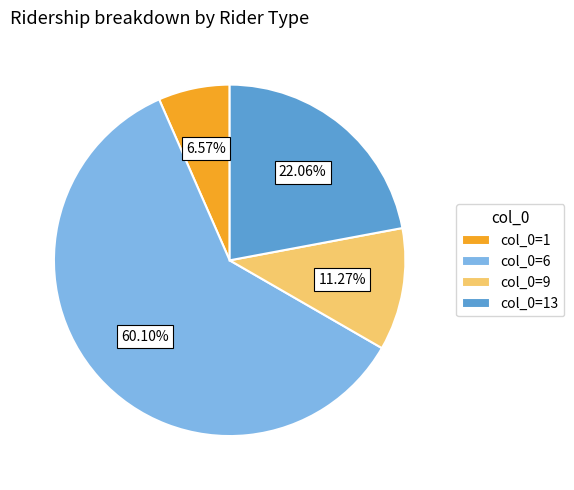

Approximately how many times larger is the value at col_0=6 compared to col_0=9?

5.3